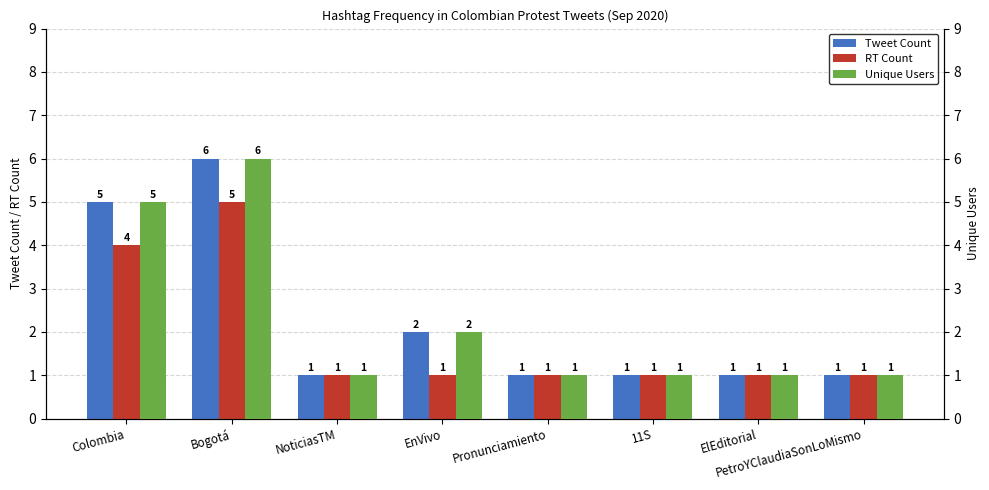

What is the value of the Tweet Count bar at the 5th from the left?

1